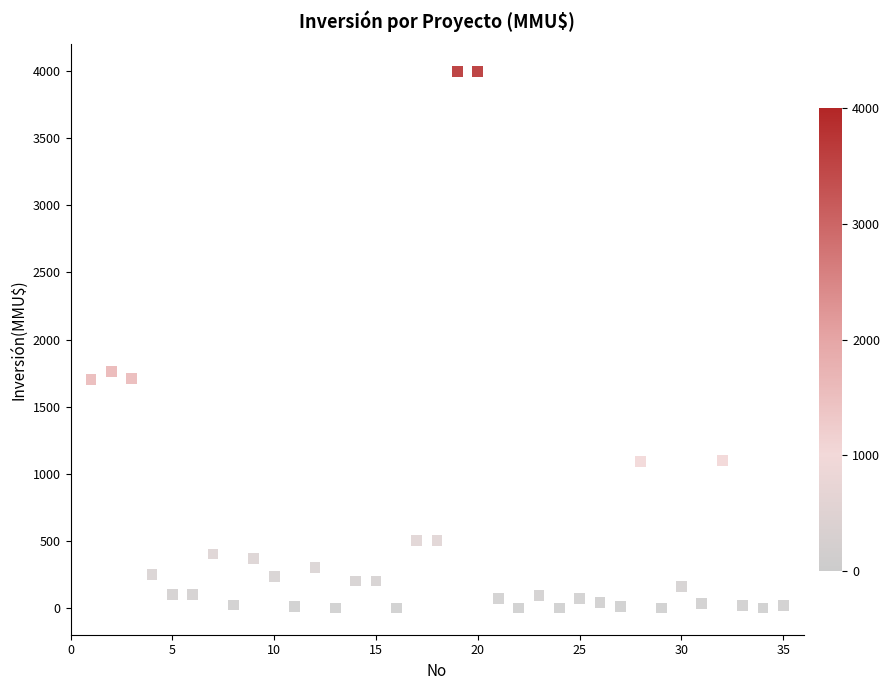

What is the range of Y values (max minus min)?

4000